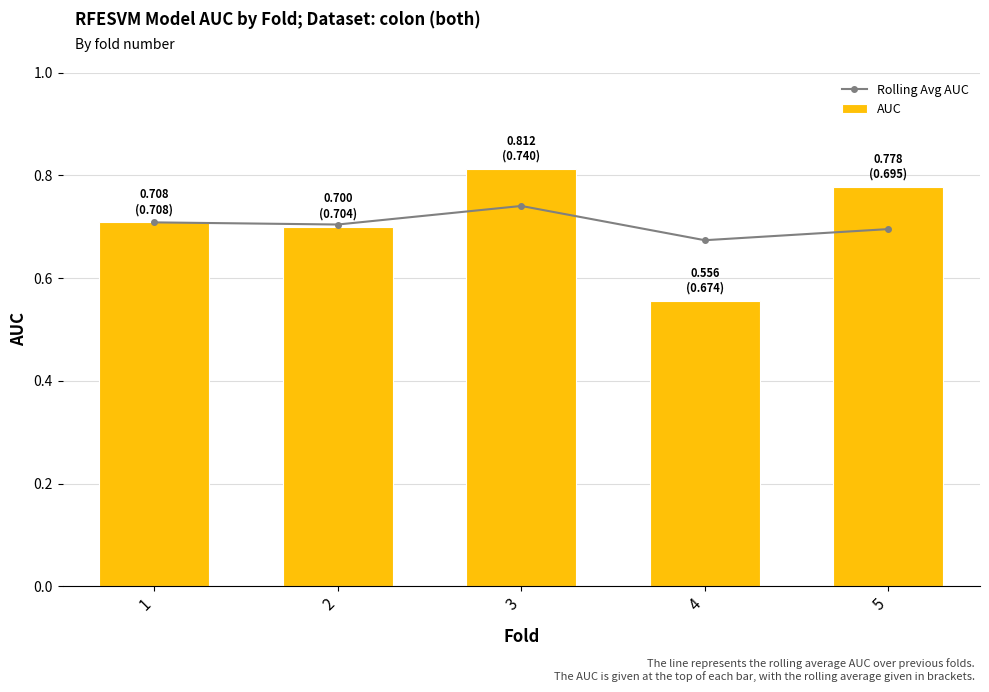

What is the value of the Rolling Avg AUC bar at the 3rd from the left?

0.7